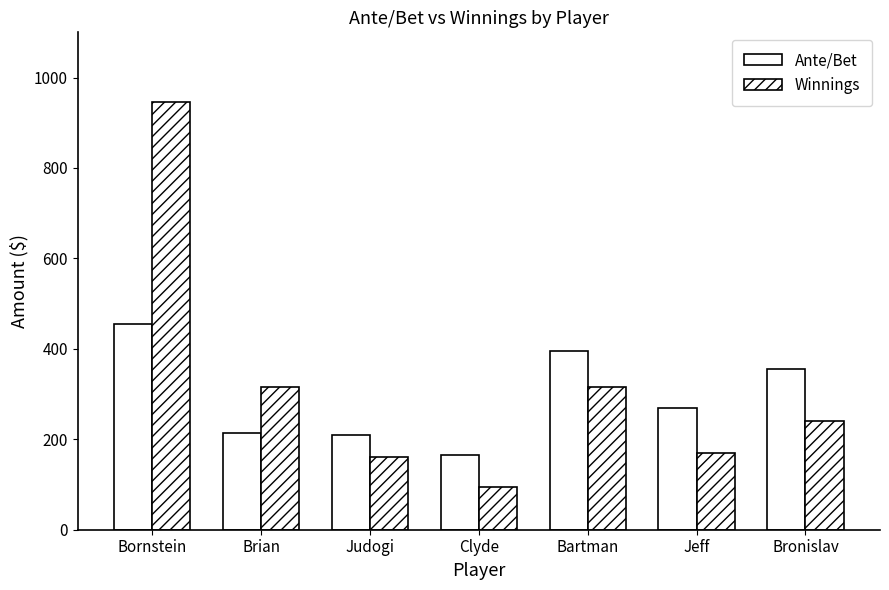

Rank the series at Clyde from highest to lowest value.

Ante/Bet, Winnings